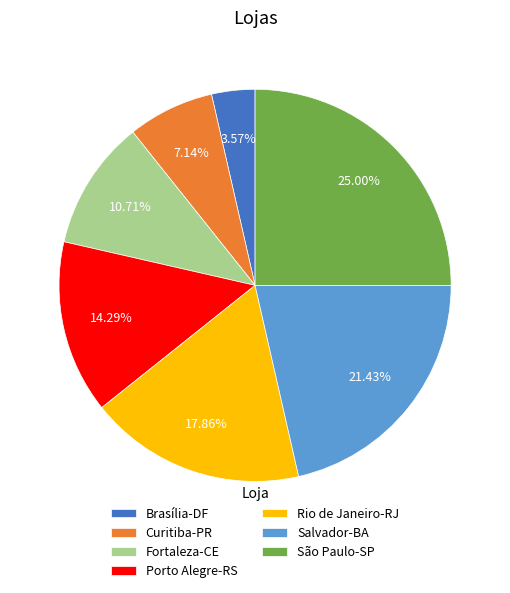

Is there a majority slice in this chart?

No